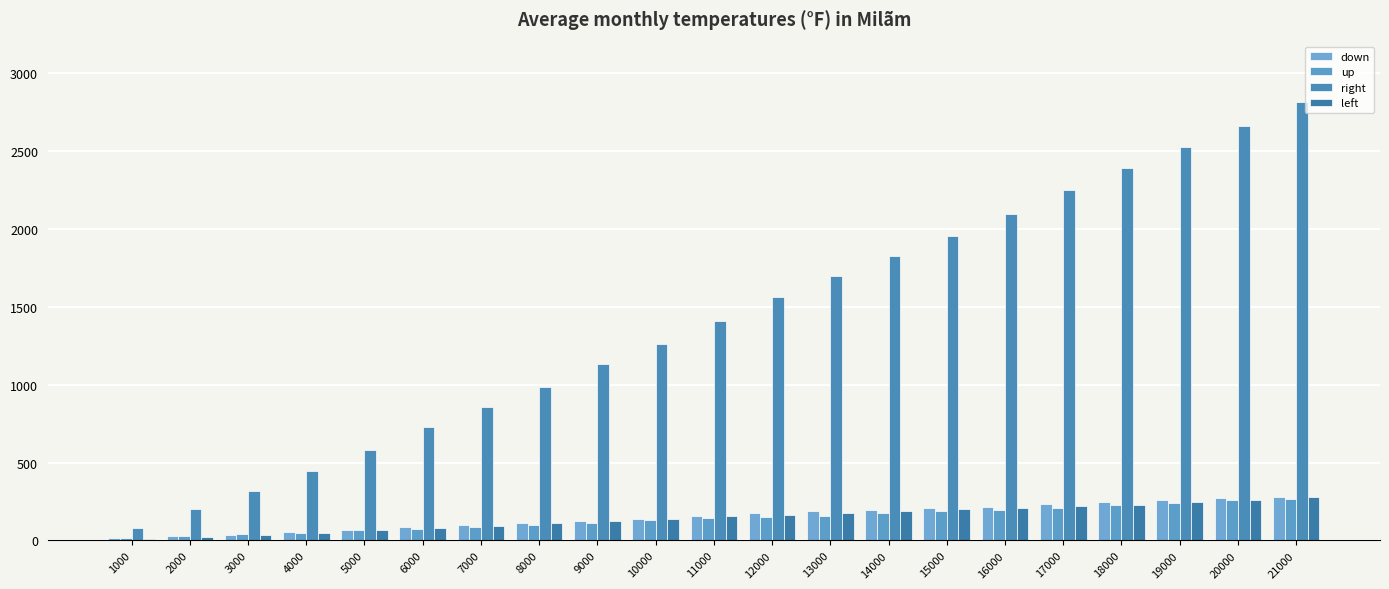

Does the chart contain stacked bars?

No